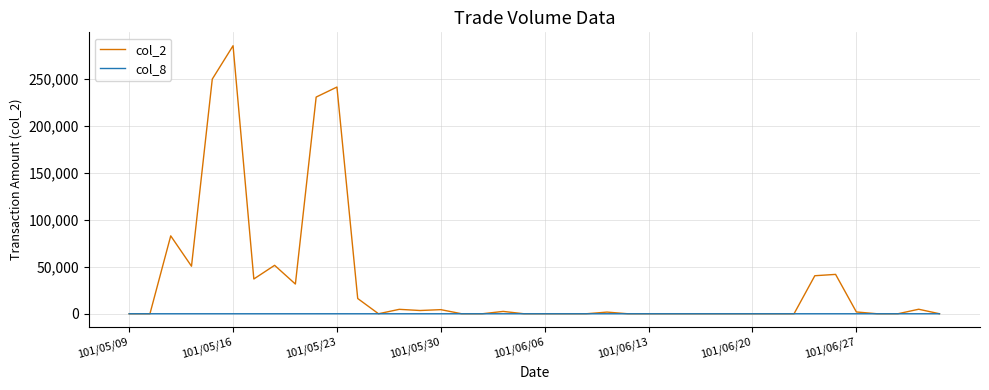

Which series has the largest total across all categories?

col_2